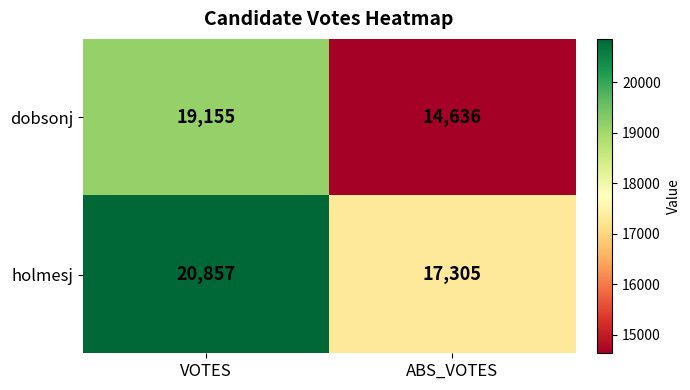

List the series in order of their peak value, lowest first.

dobsonj, holmesj